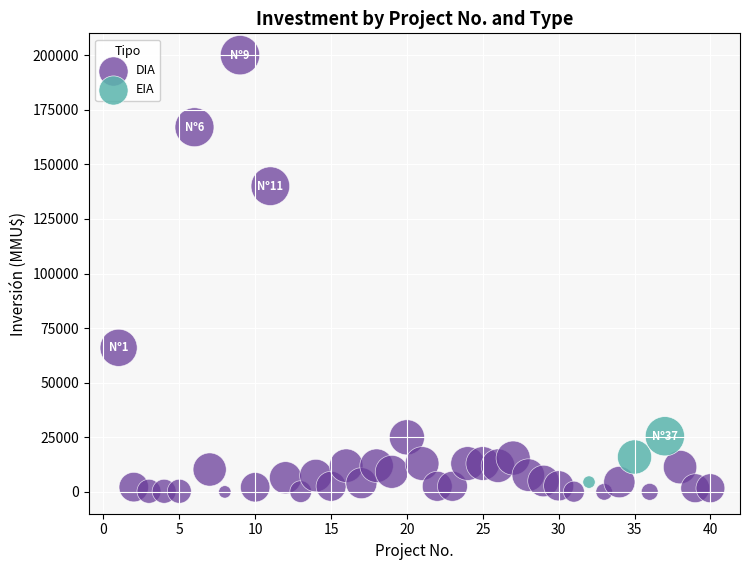

Which series contains the highest Y value?

DIA